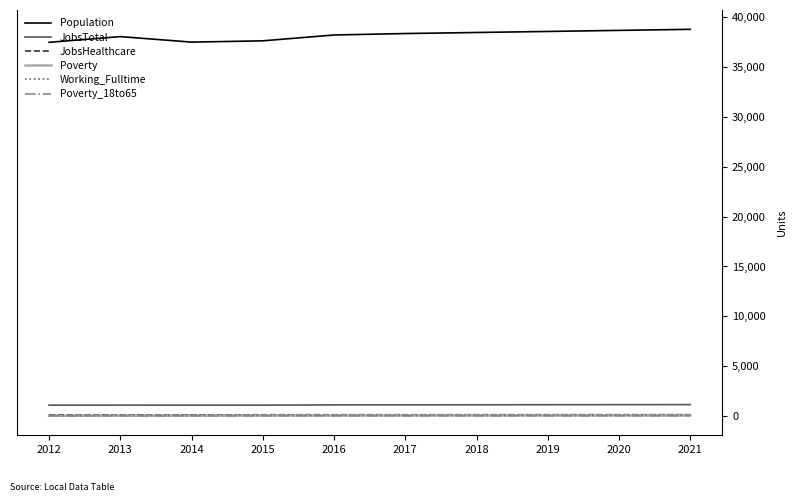

How many lines are shown in the chart?

6